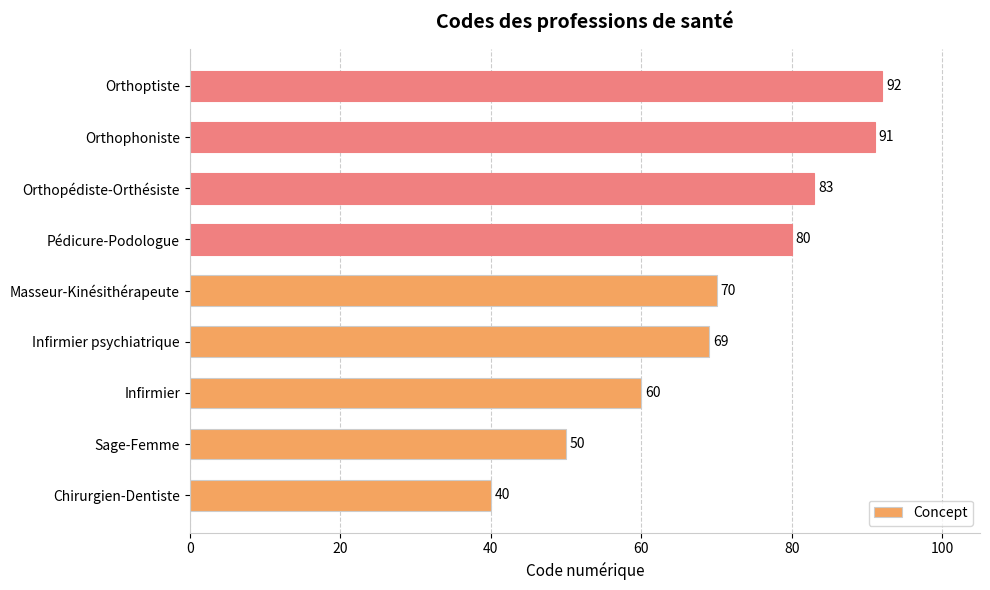

How many bars are there in total?

9